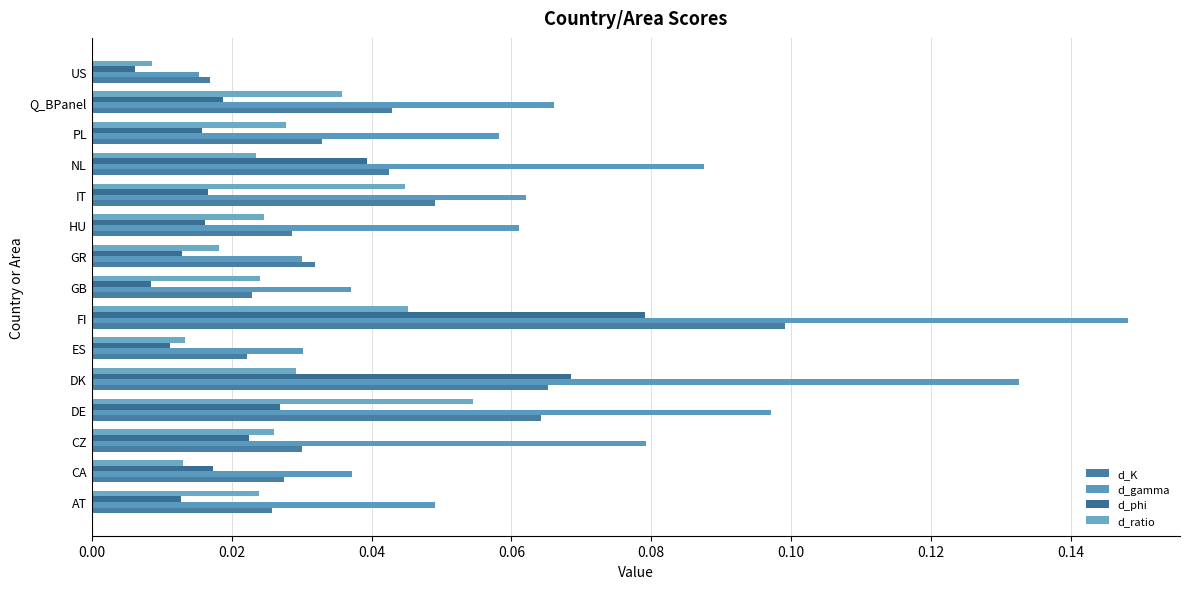

Which label corresponds to the smallest value in the chart?

US